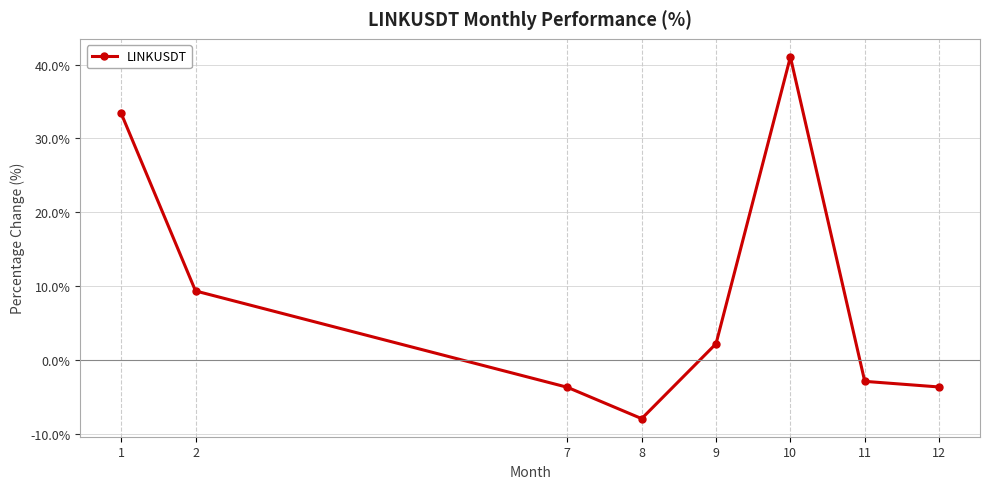

Between 8 and 11, which is larger?

11